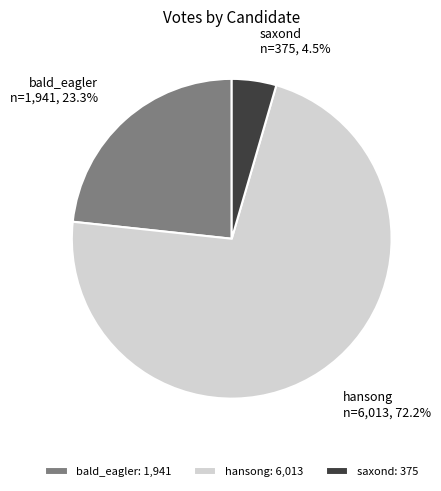

What percentage is NOT represented by bald_eagler?

76.7%